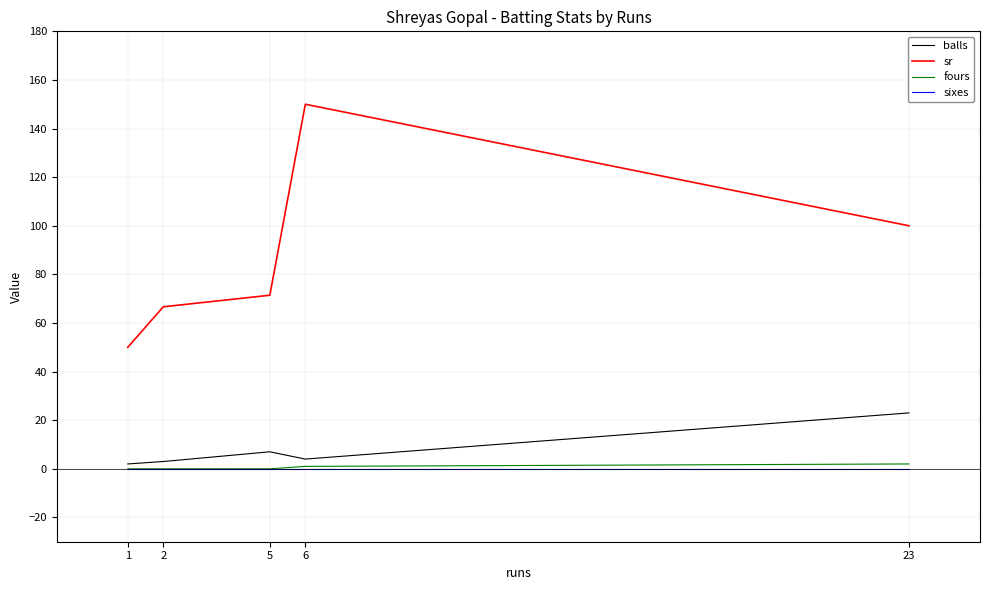

What are all the series names shown in the legend?

balls, sr, fours, sixes